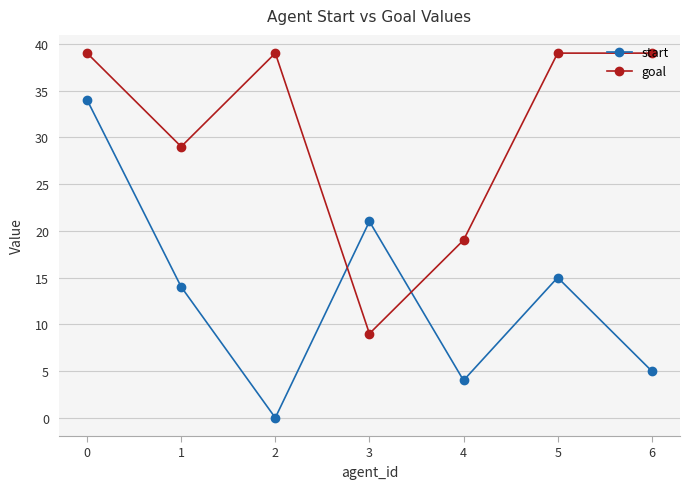

What is the sum of all start values?

93